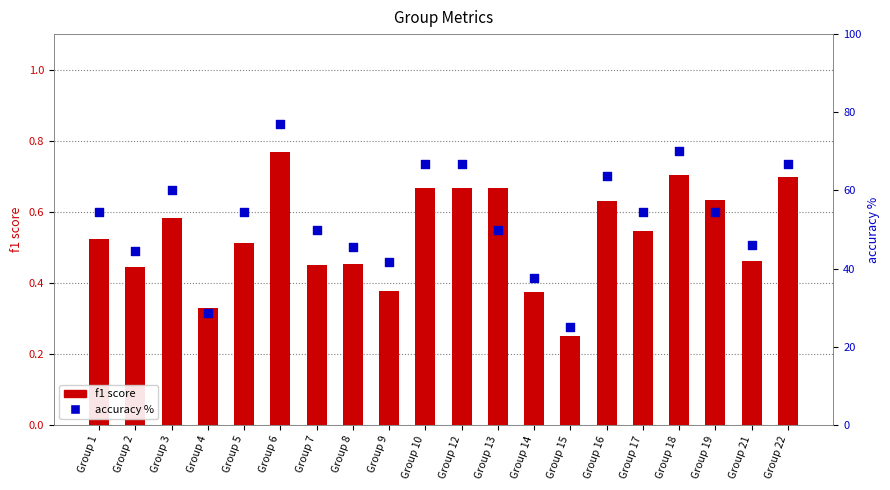

What are all the series names shown in the legend?

f1 score, accuracy %